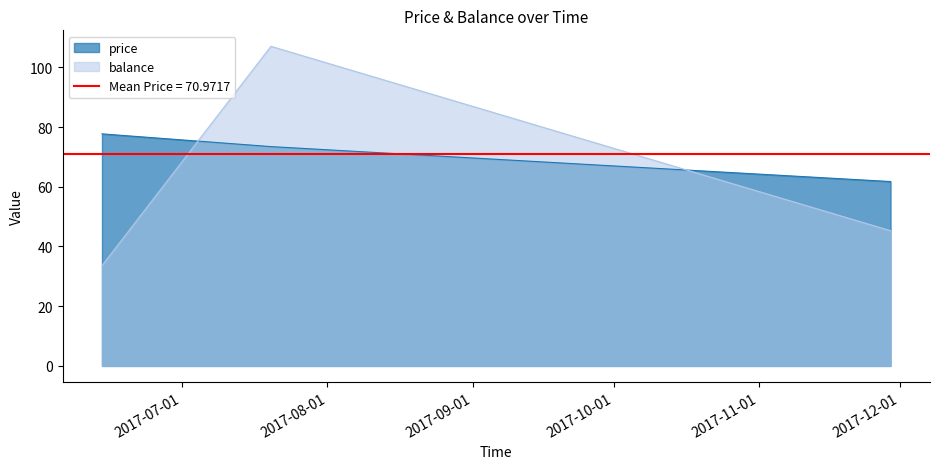

What is the sum of all price values?

212.9